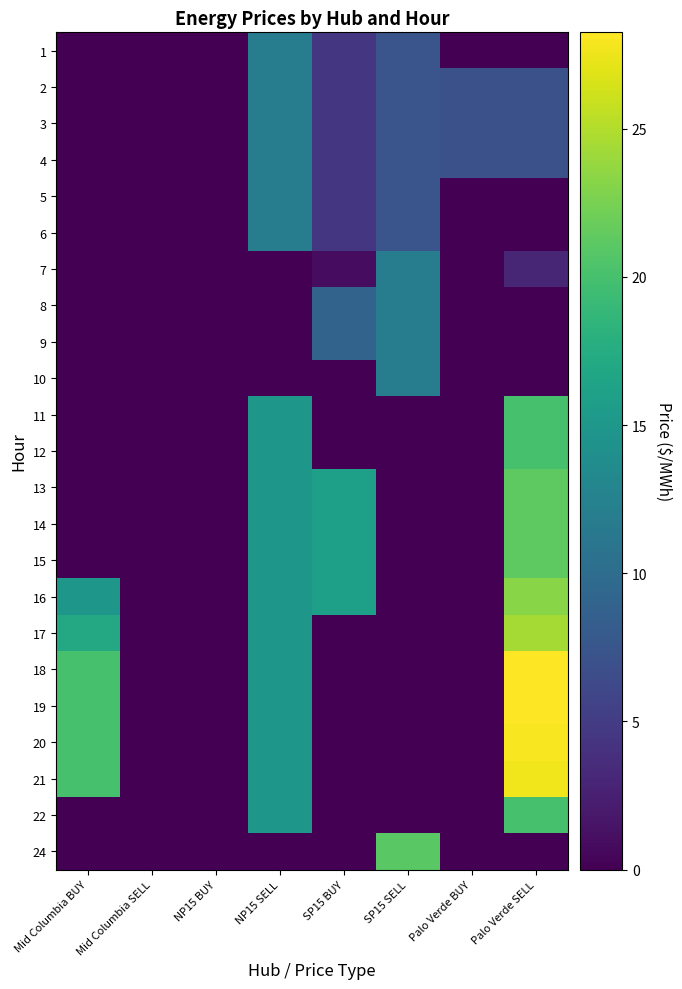

How many categories are shown in the chart?

8